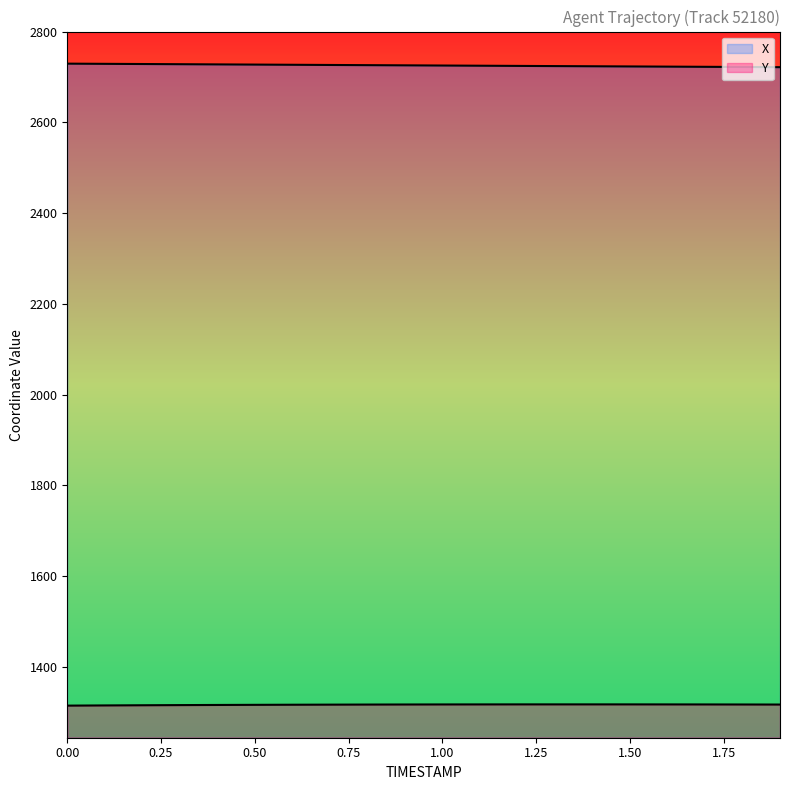

What are all the series names shown in the legend?

X, Y